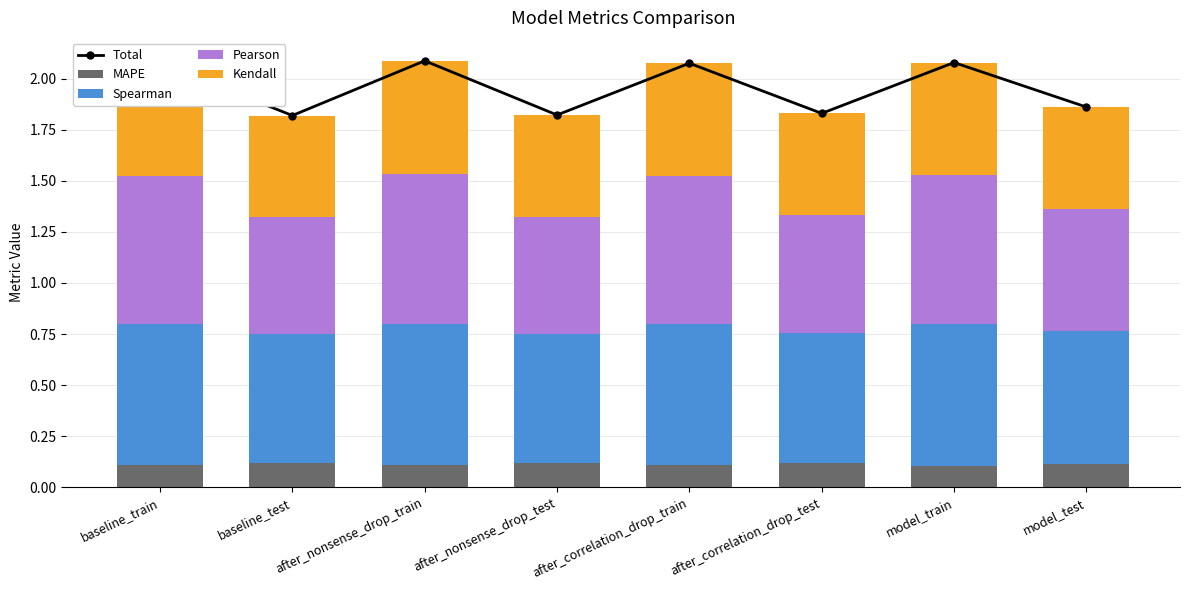

Count the MAPE values in the range 0 to 1.

8